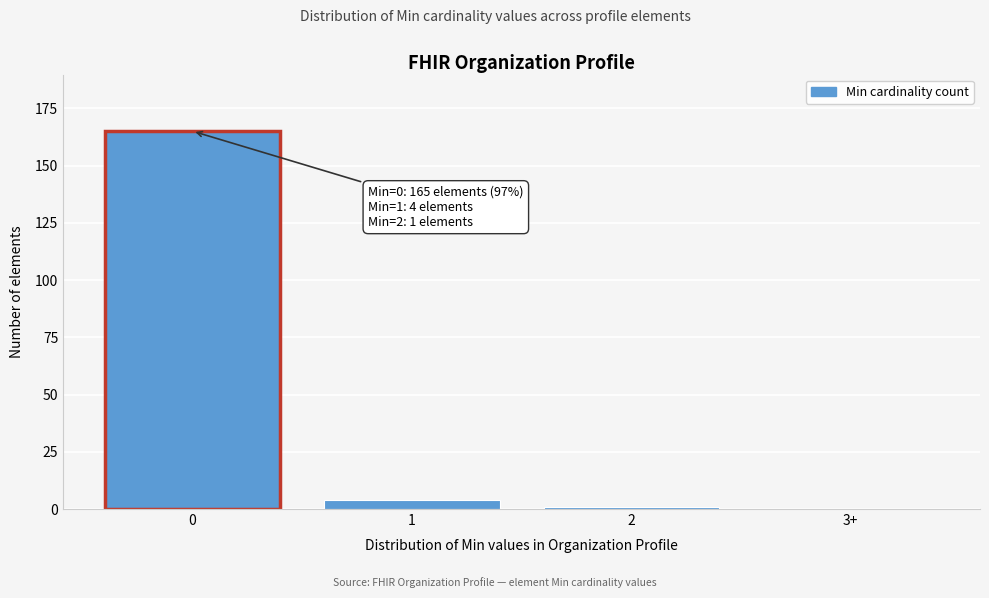

Reading left to right, what are all the values shown in this chart?

0=165	1=4	2=1	3+=0